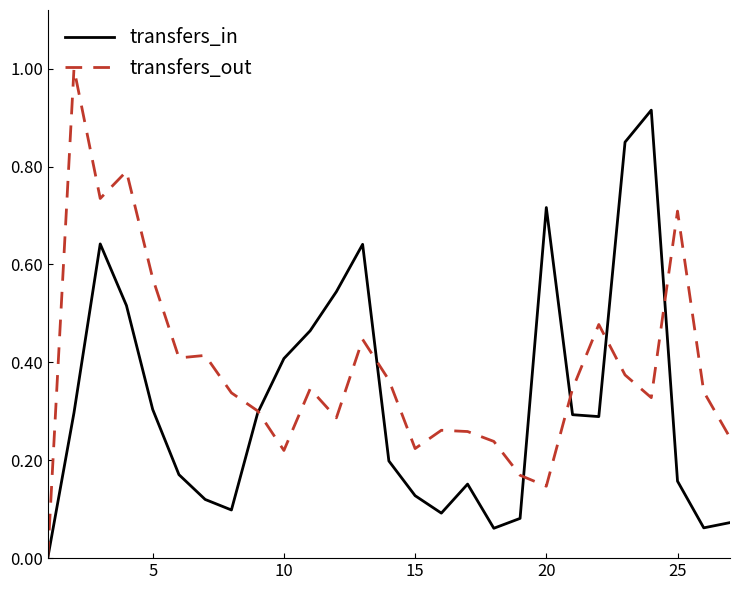

Rank the series by their average value, from lowest to highest.

transfers_in, transfers_out